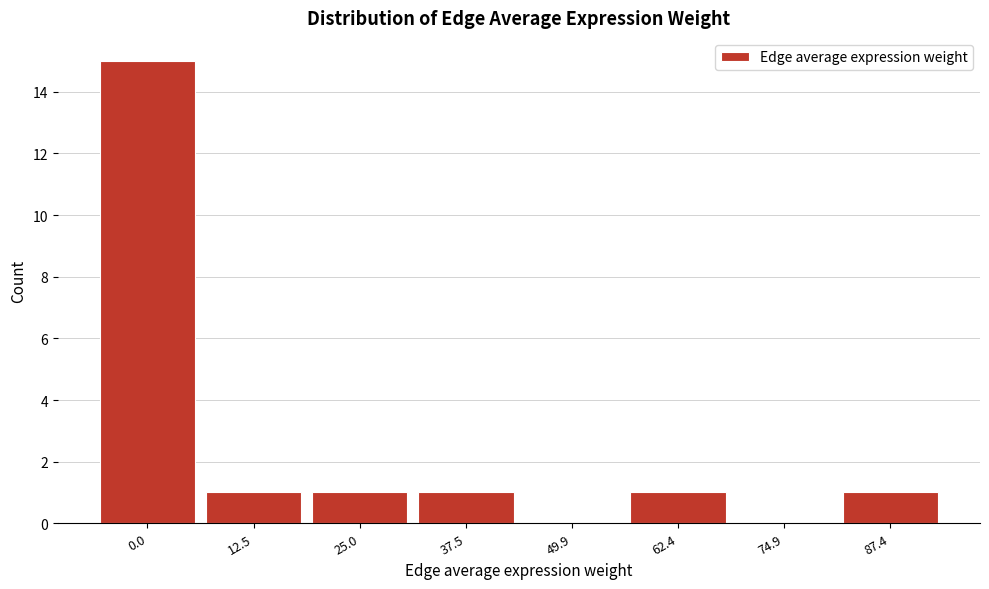

Reading left to right, transcribe all the data shown in this chart.

0.0=15	12.5=1	25.0=1	37.5=1	49.9=0	62.4=1	74.9=0	87.4=1